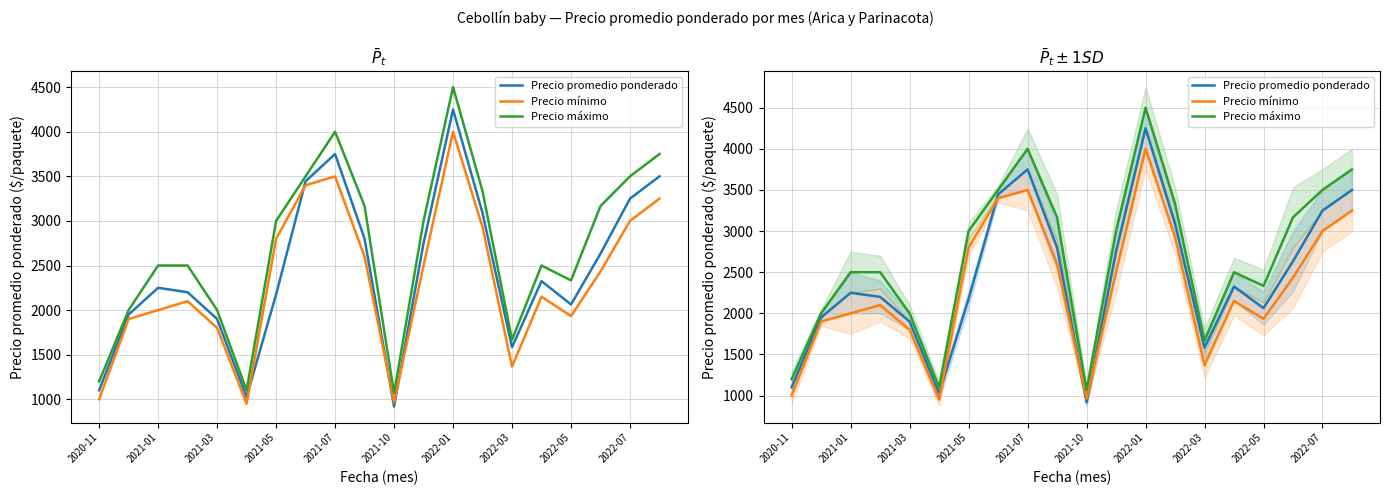

What is the minimum value for Precio mínimo?

950